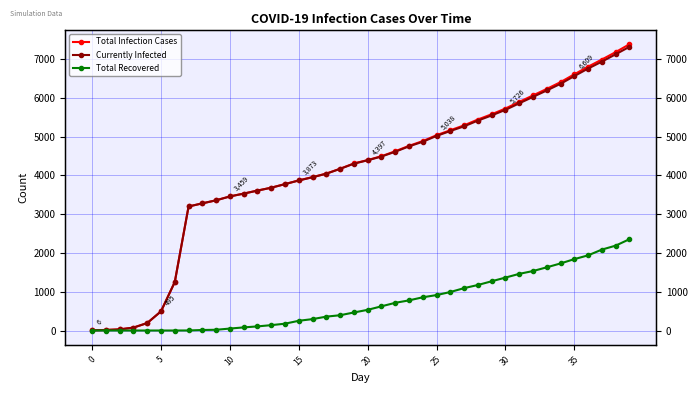

What is the sum of all Total Infection Cases values?

165303